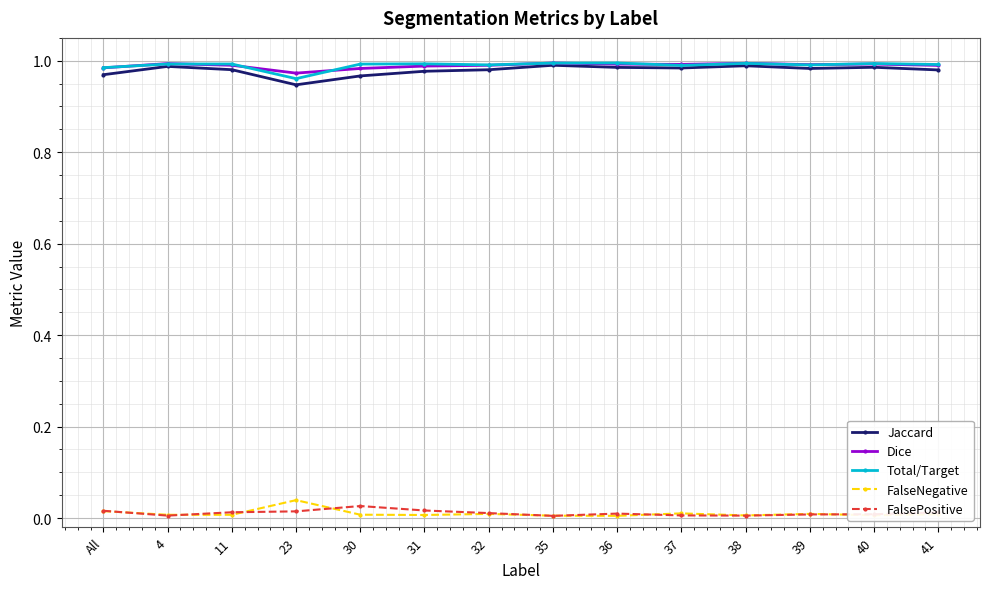

What is the label of the 4th point from the right?

38